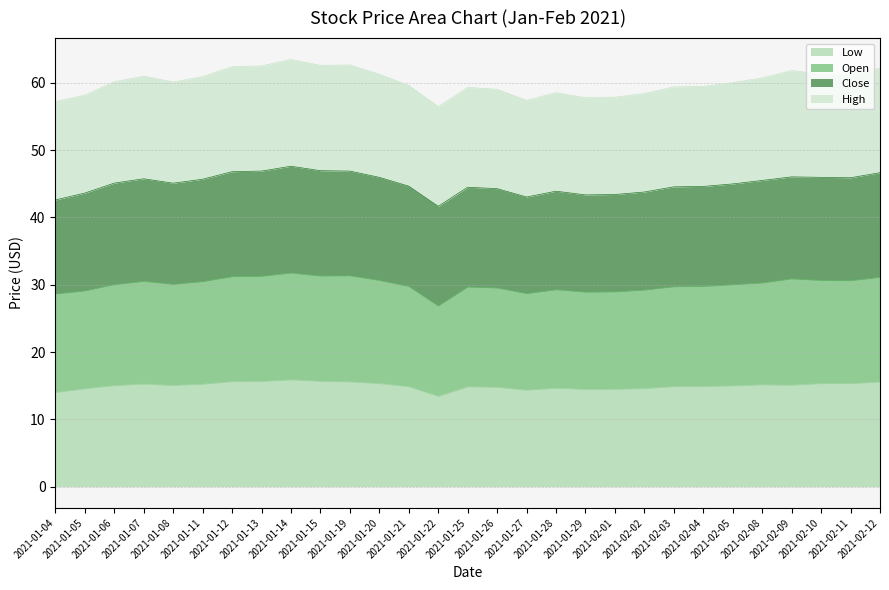

Which series has the largest total across all categories?

Open